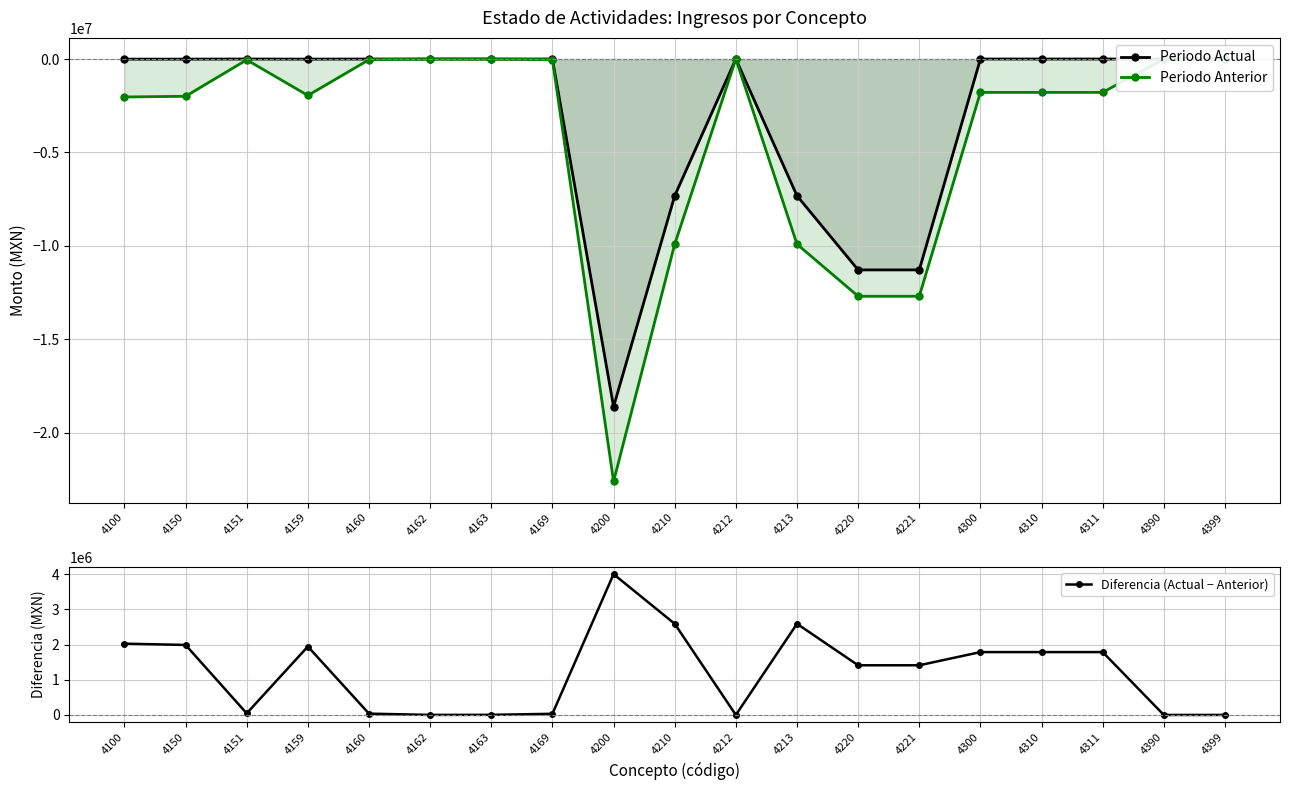

What is the maximum value shown in the chart?

4000922.1